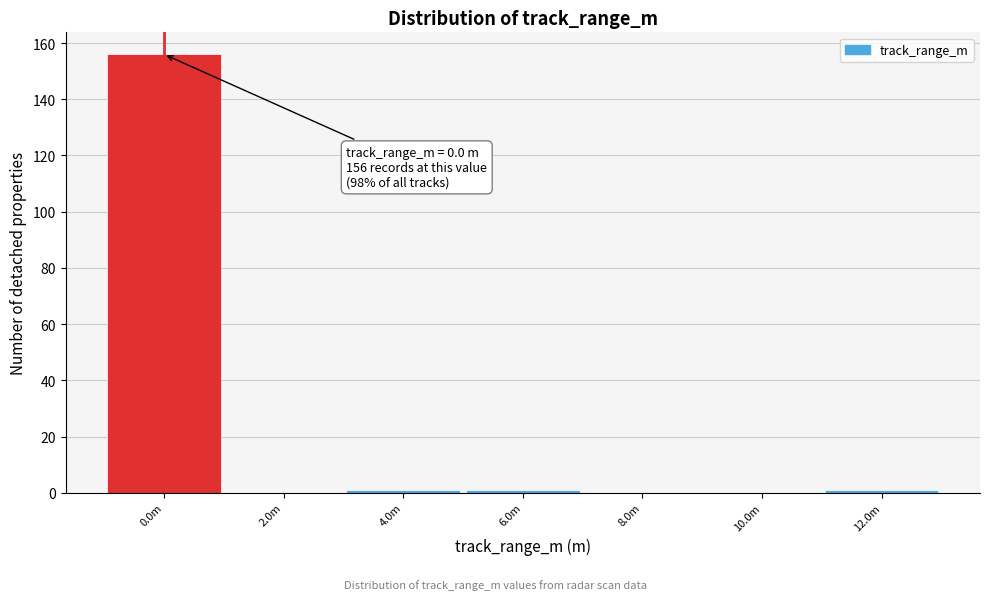

Reading left to right, what are all the values shown in this chart?

0.0m=156	2.0m=0	4.0m=1	6.0m=1	8.0m=0	10.0m=0	12.0m=1